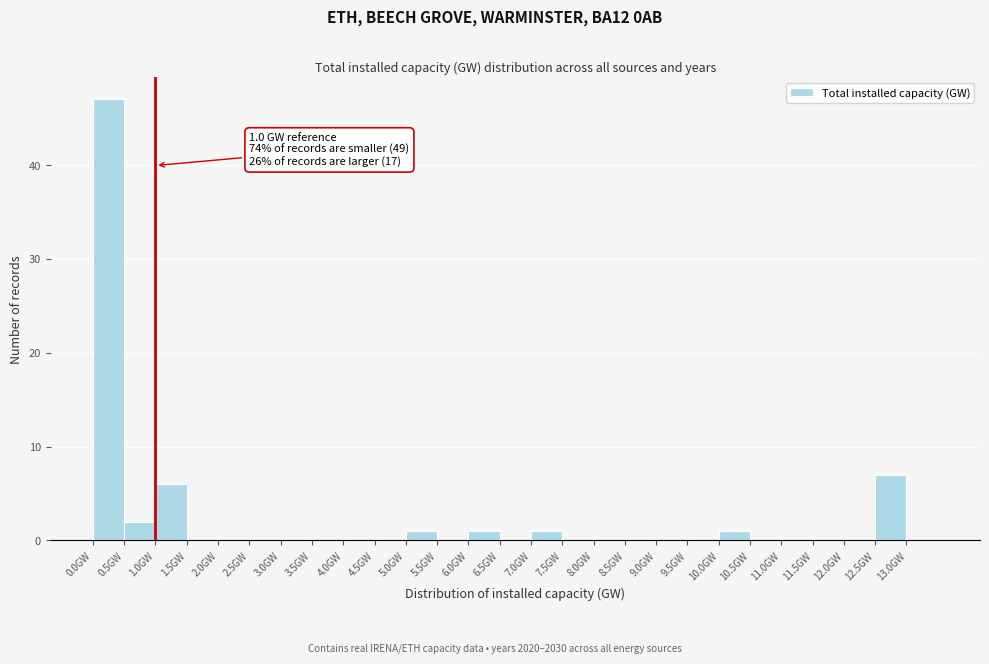

Which range on the x-axis has the tallest bar?

0.0 to 0.5